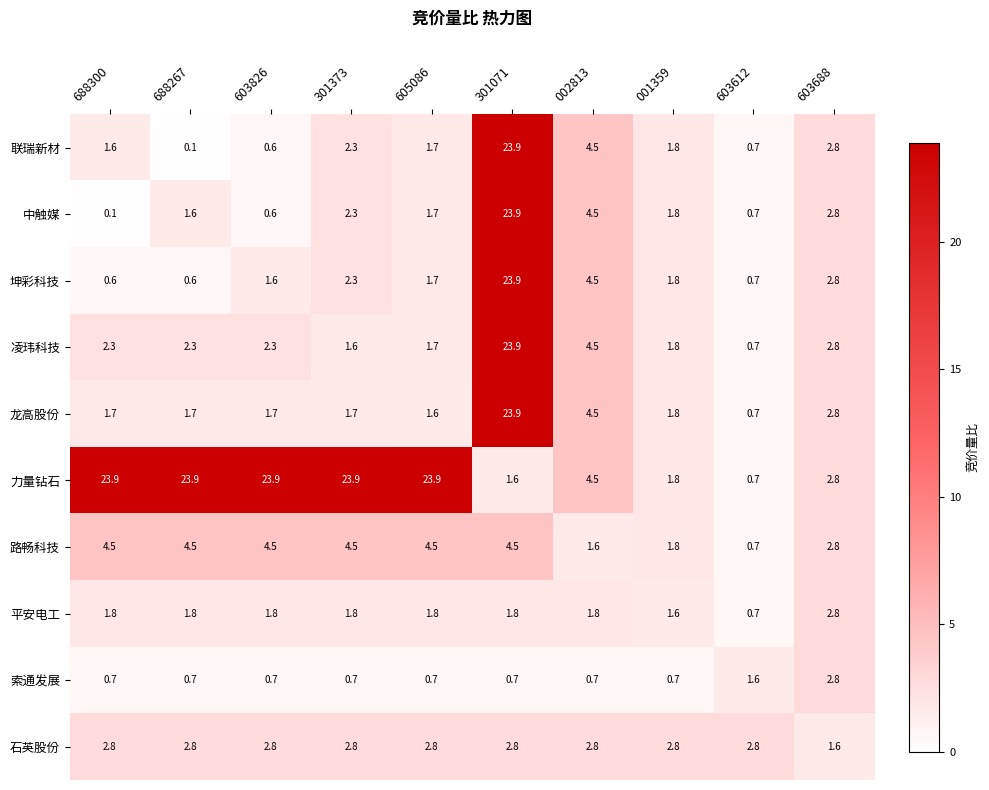

What is the greatest value displayed?

23.9